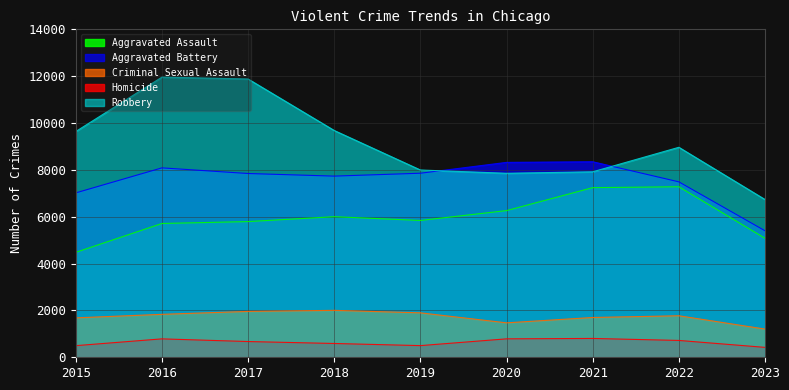

At which label is Robbery closest to 9347?

2015